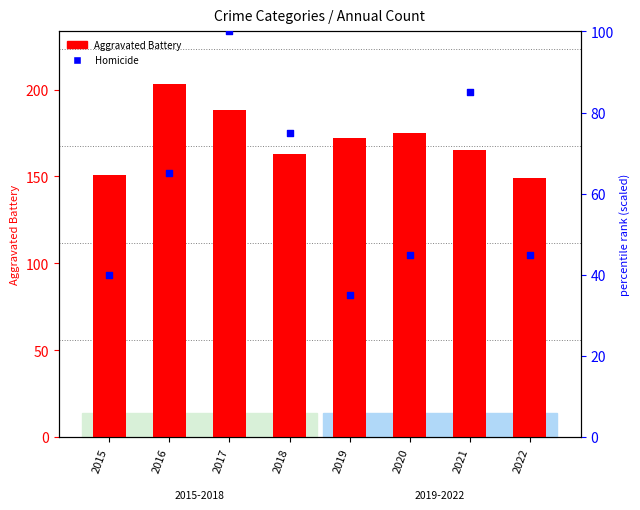

What is the total value across all series at 2020?

220